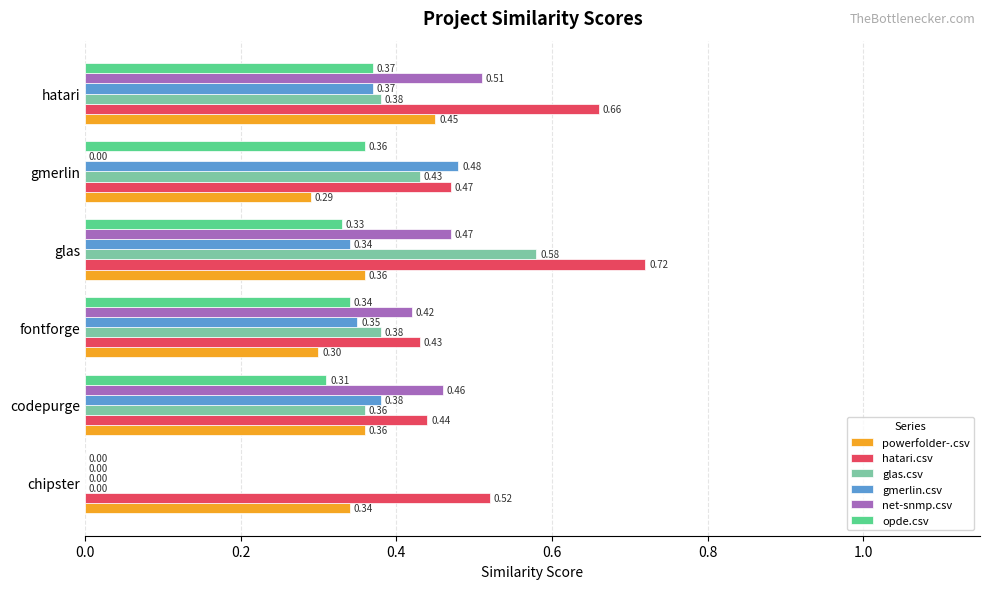

Which series changed the most between codepurge and hatari?

hatari.csv